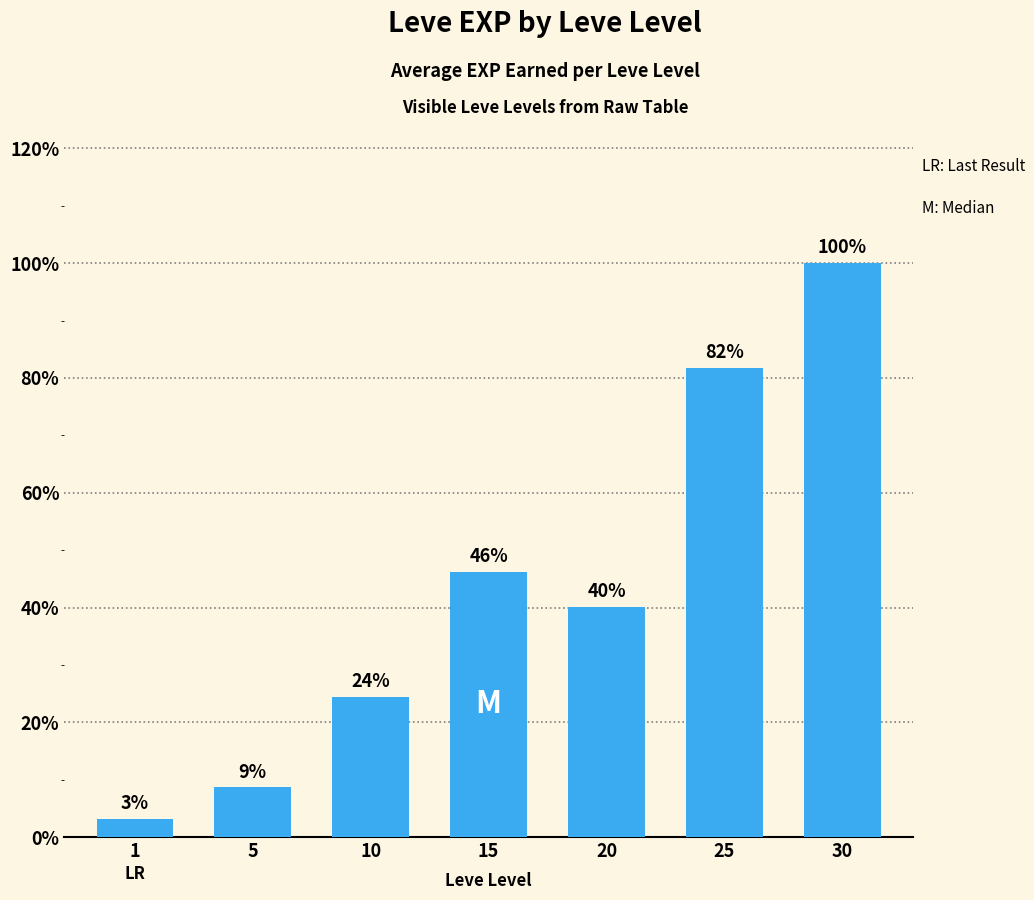

Are the bars horizontal?

No